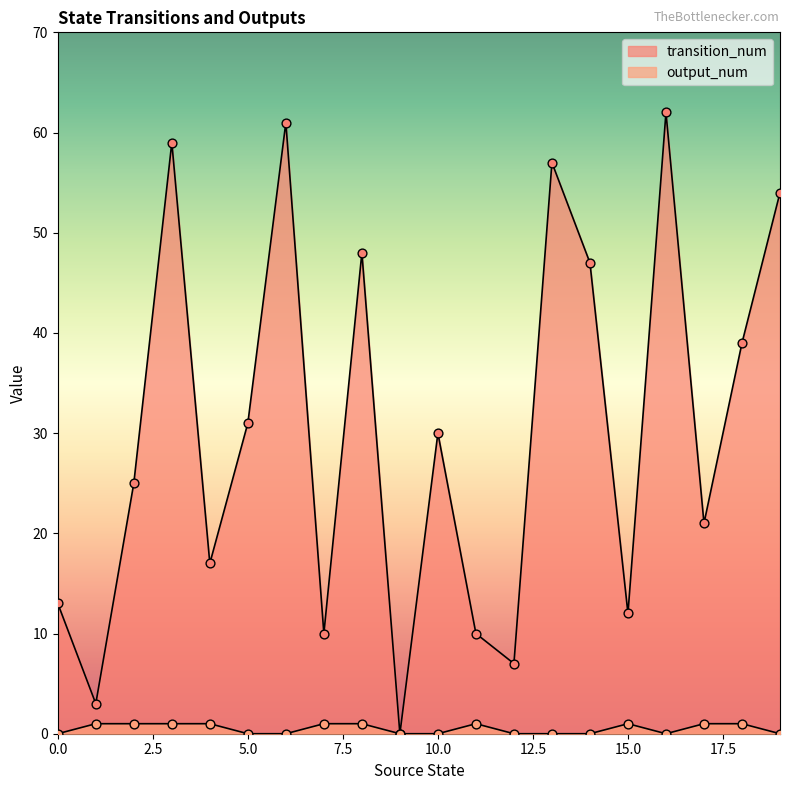

Is the value of transition_num at 10 greater than the value of output_num at 16?

Yes